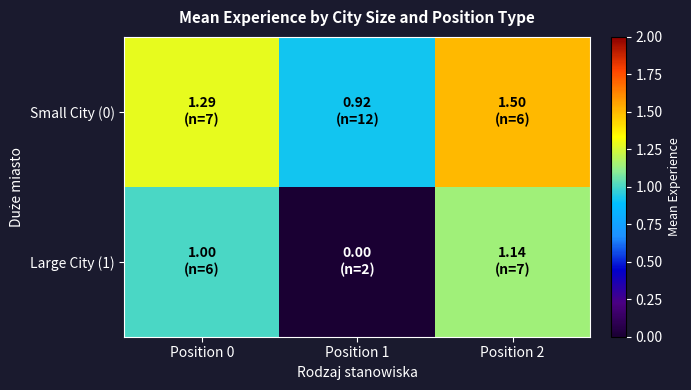

What is the difference between the highest and lowest values at Position 2?

0.4